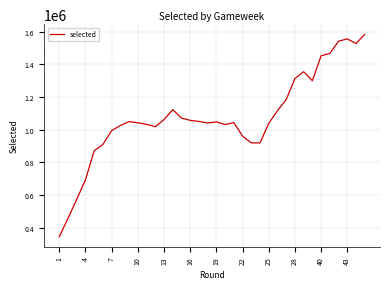

Does the chart display data point markers on the line(s)?

No